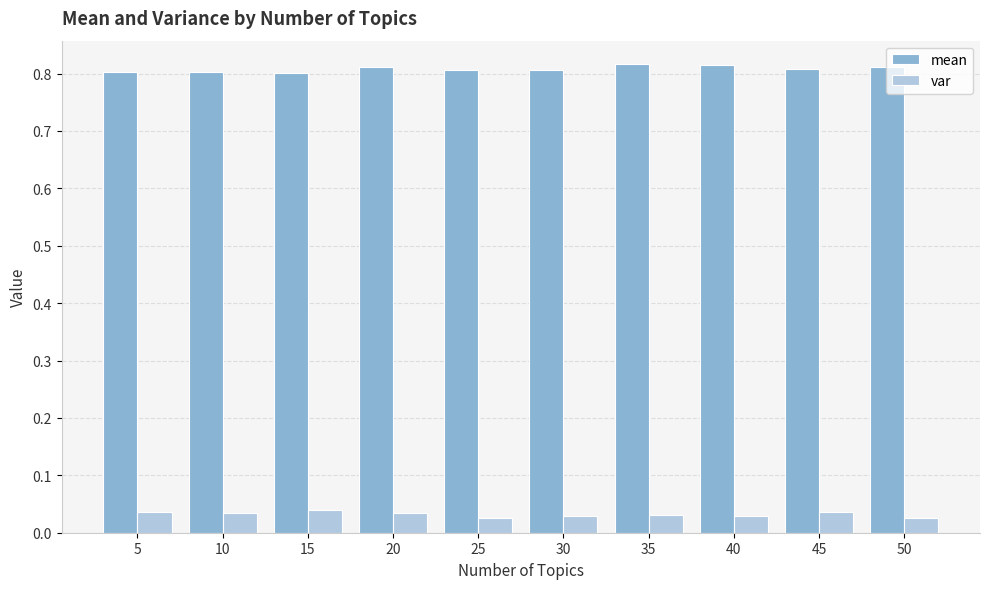

The value of mean at 5 is 0.8. True or false?

True